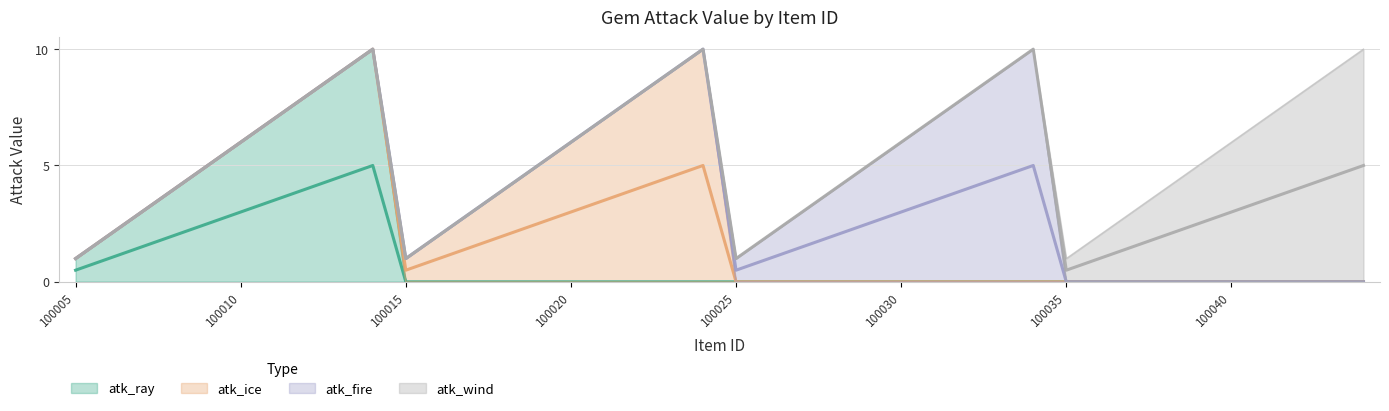

Does the chart have visible grid lines?

Yes